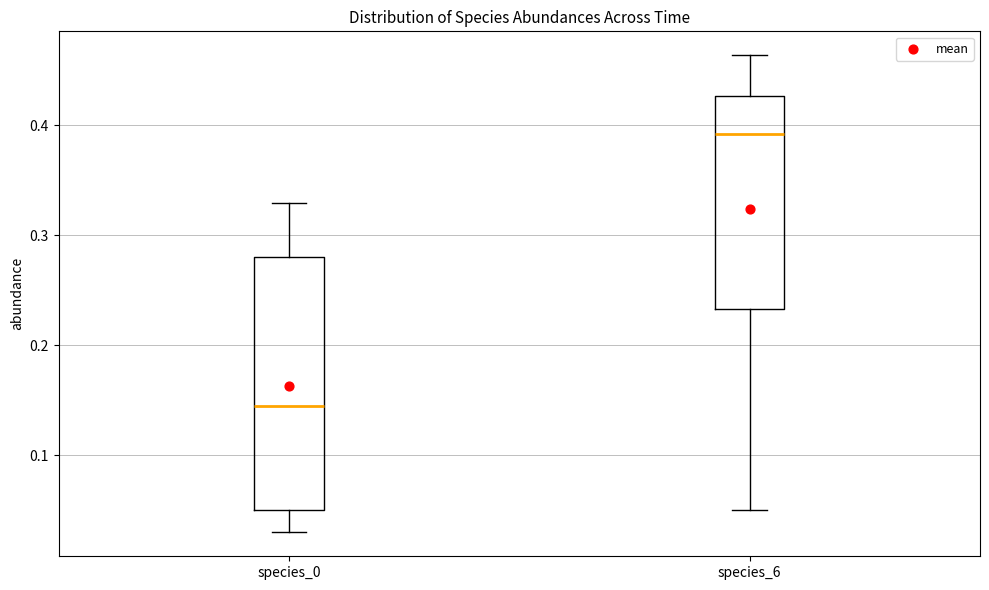

Which box is the tallest, from its lower edge to its upper edge?

species_0